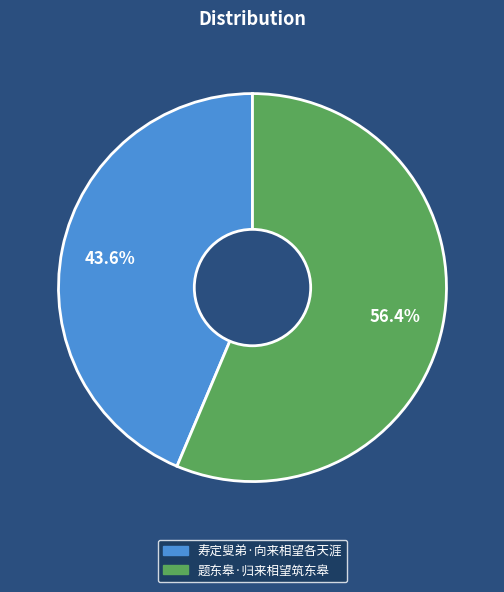

Is there any slice that represents more than half of the pie?

Yes